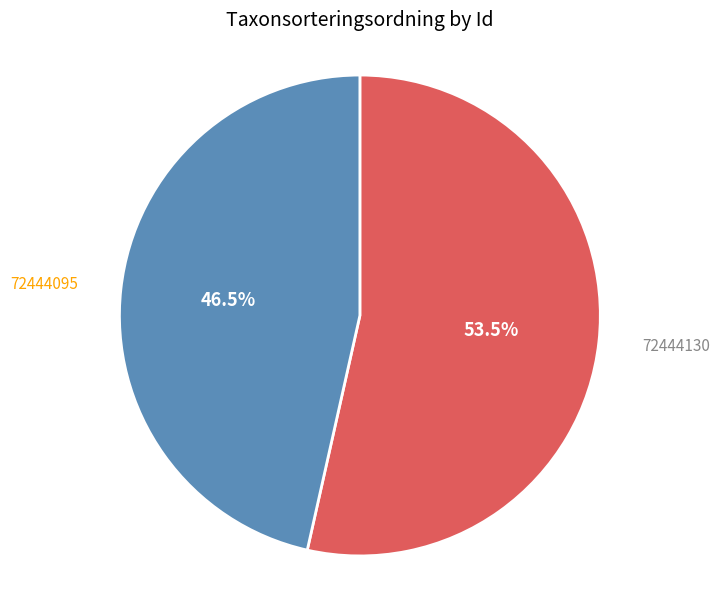

What percentage is NOT represented by 72444130?

46.5%